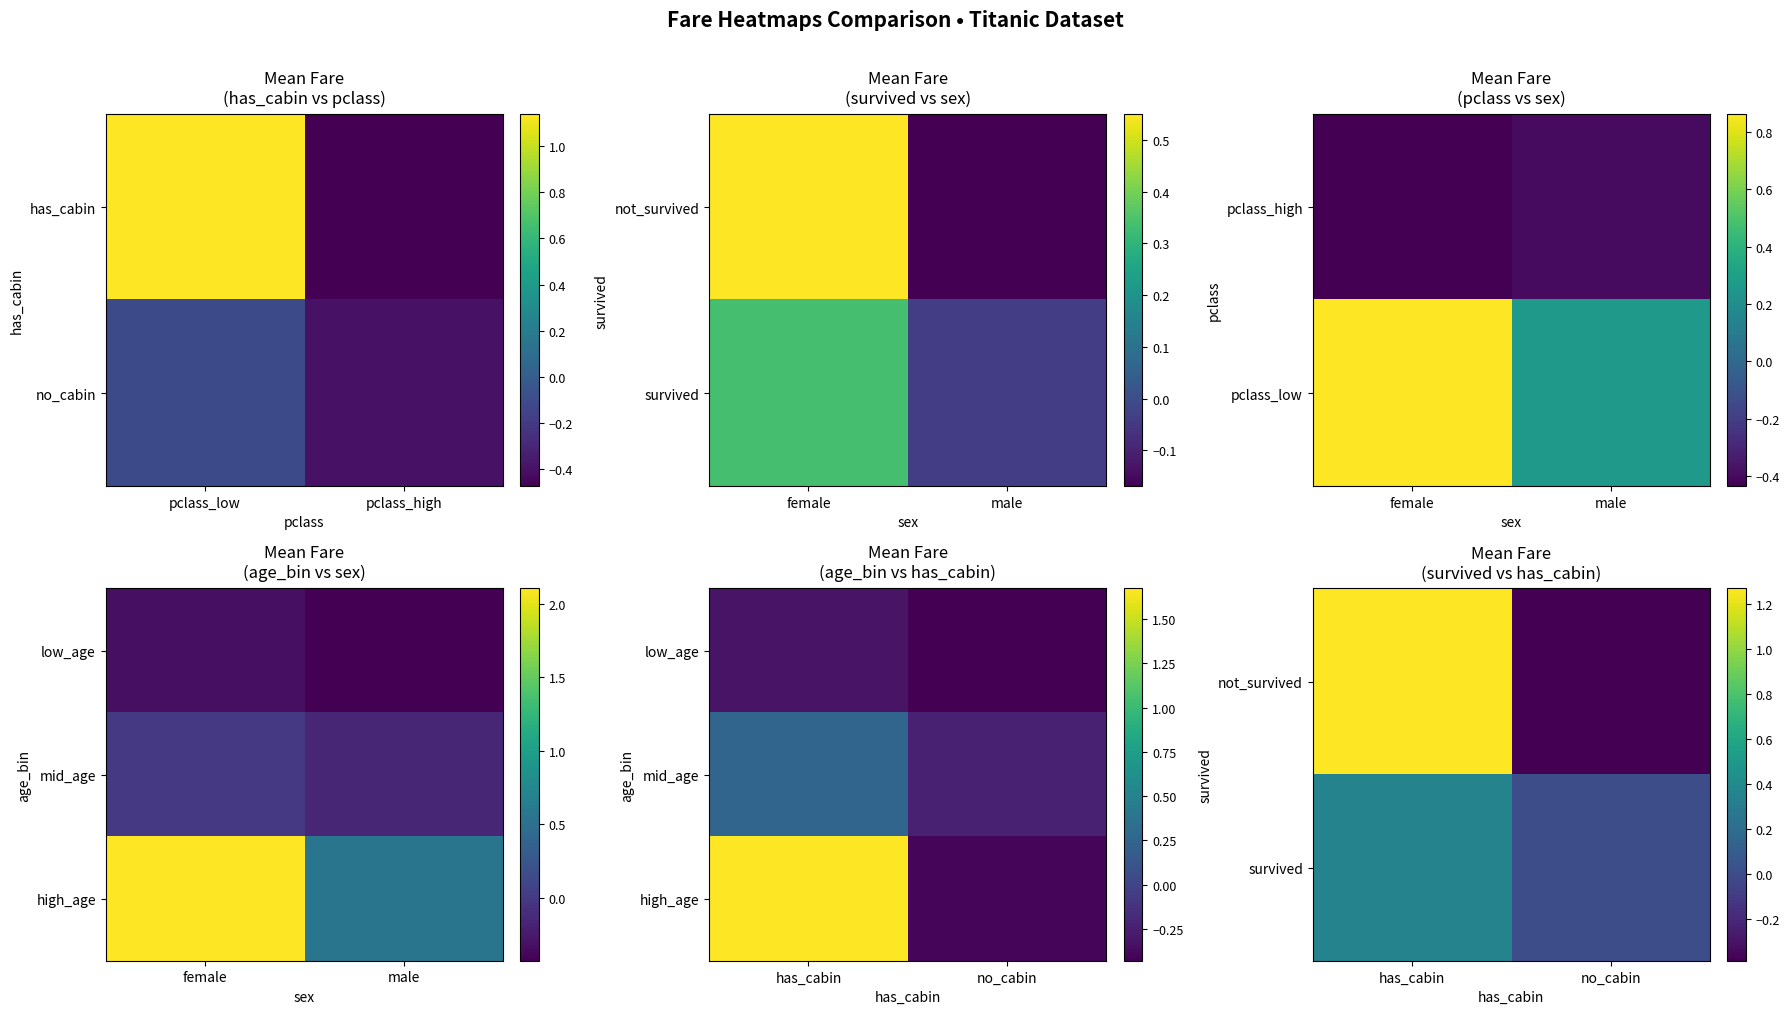

Rank the series by their average value, from lowest to highest.

survived, not_survived, high_age